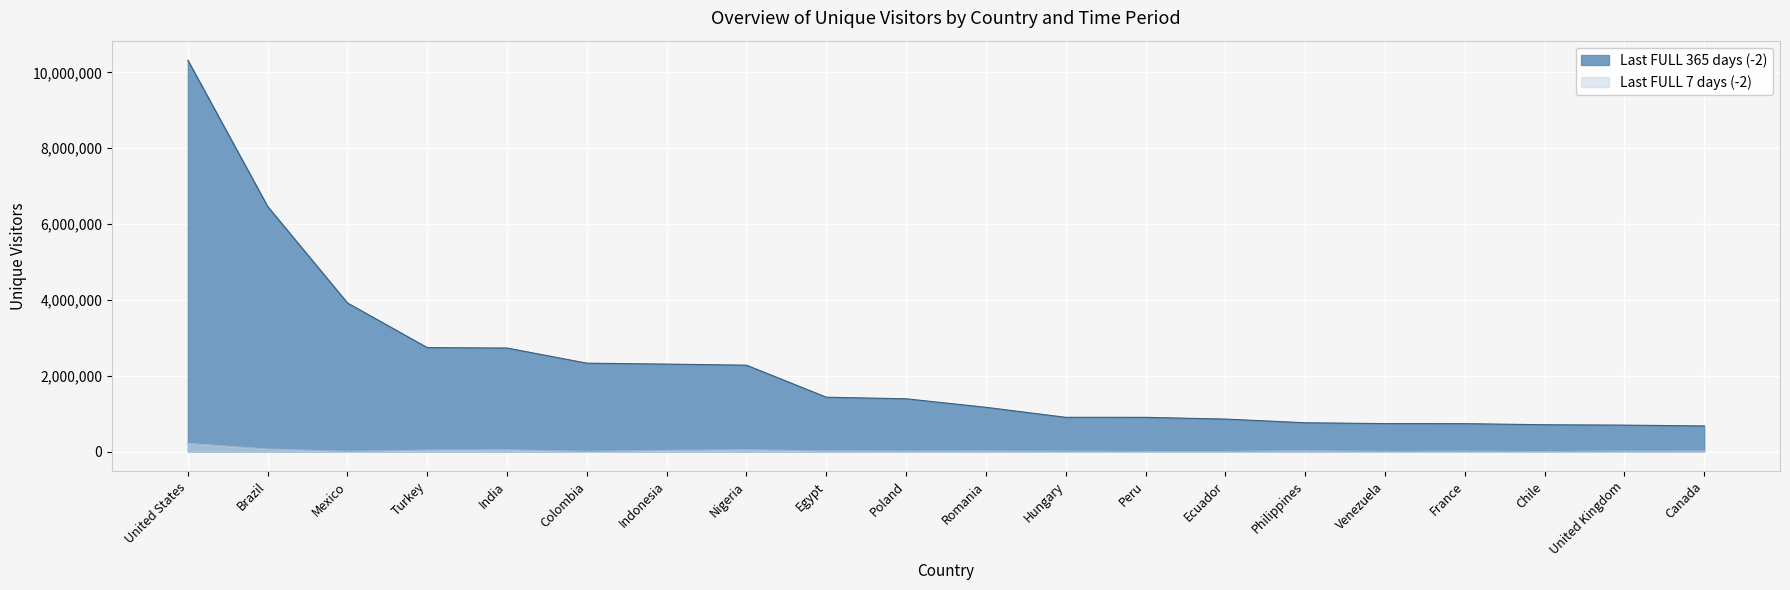

At how many categories does at least one series exceed 5609981?

2